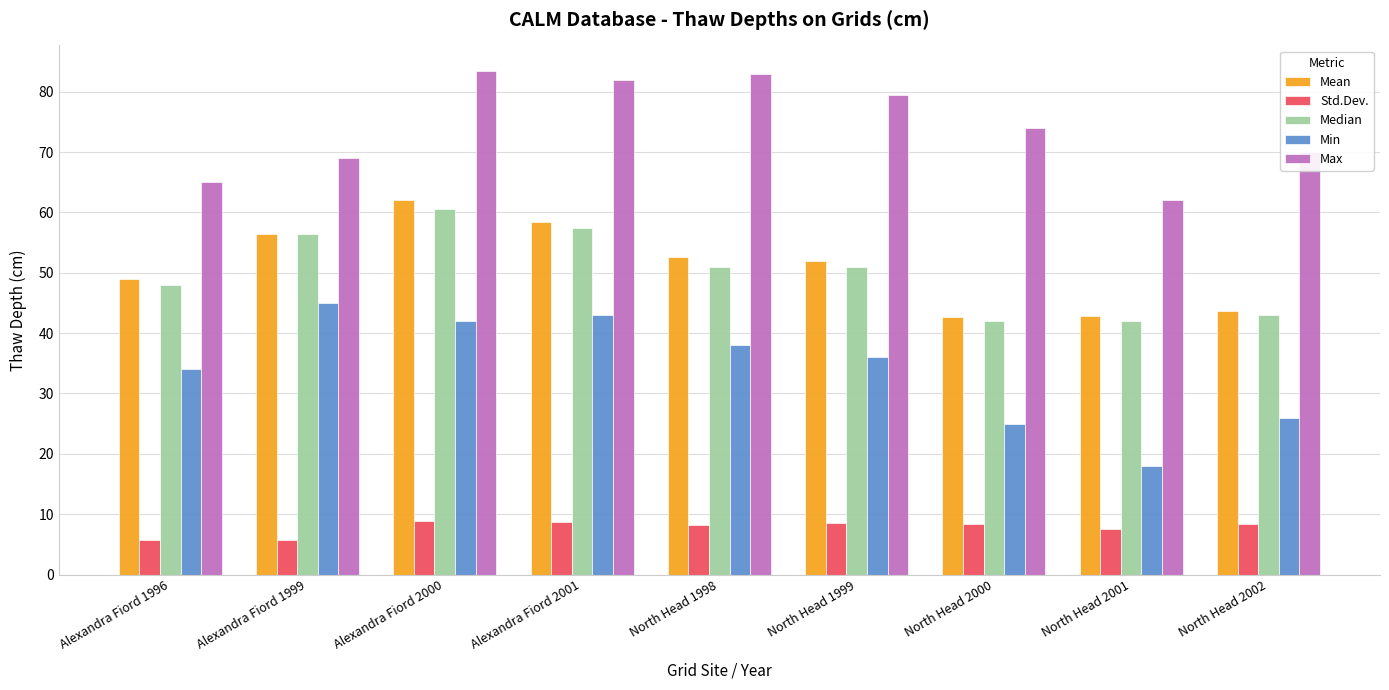

What is the lowest value of the Min series?

18.0